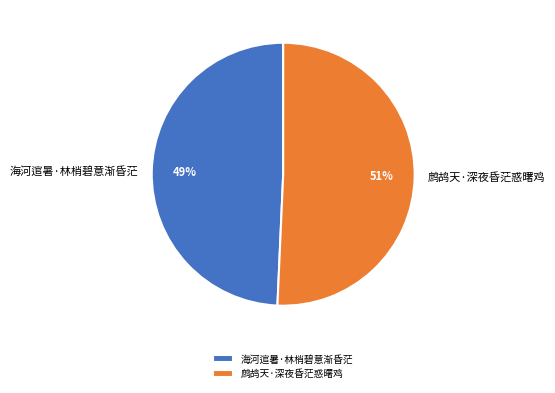

Which slice represents more than half of the pie?

鹧鸪天·深夜昏茫惑曙鸡